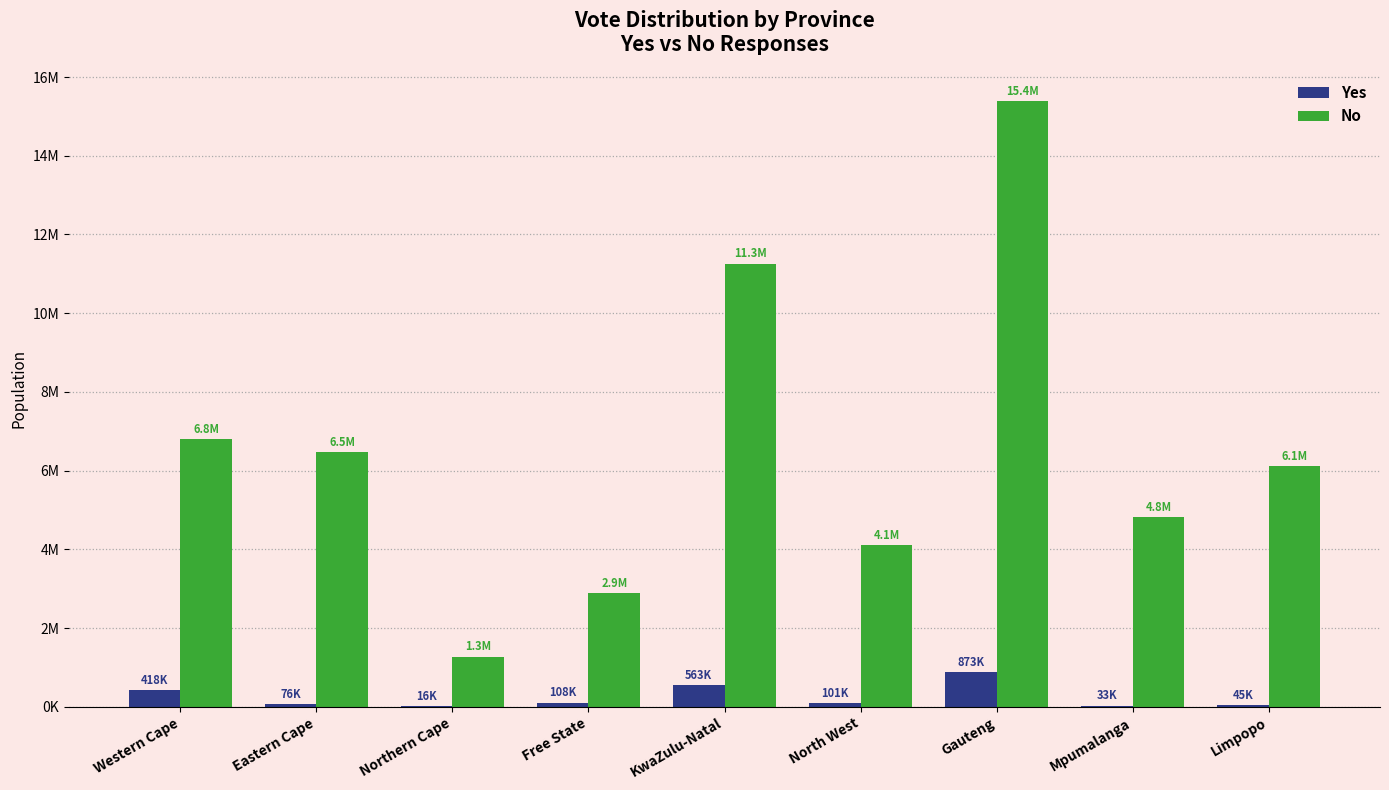

True or false: No has a value of 1151667.9 at Free State.

False